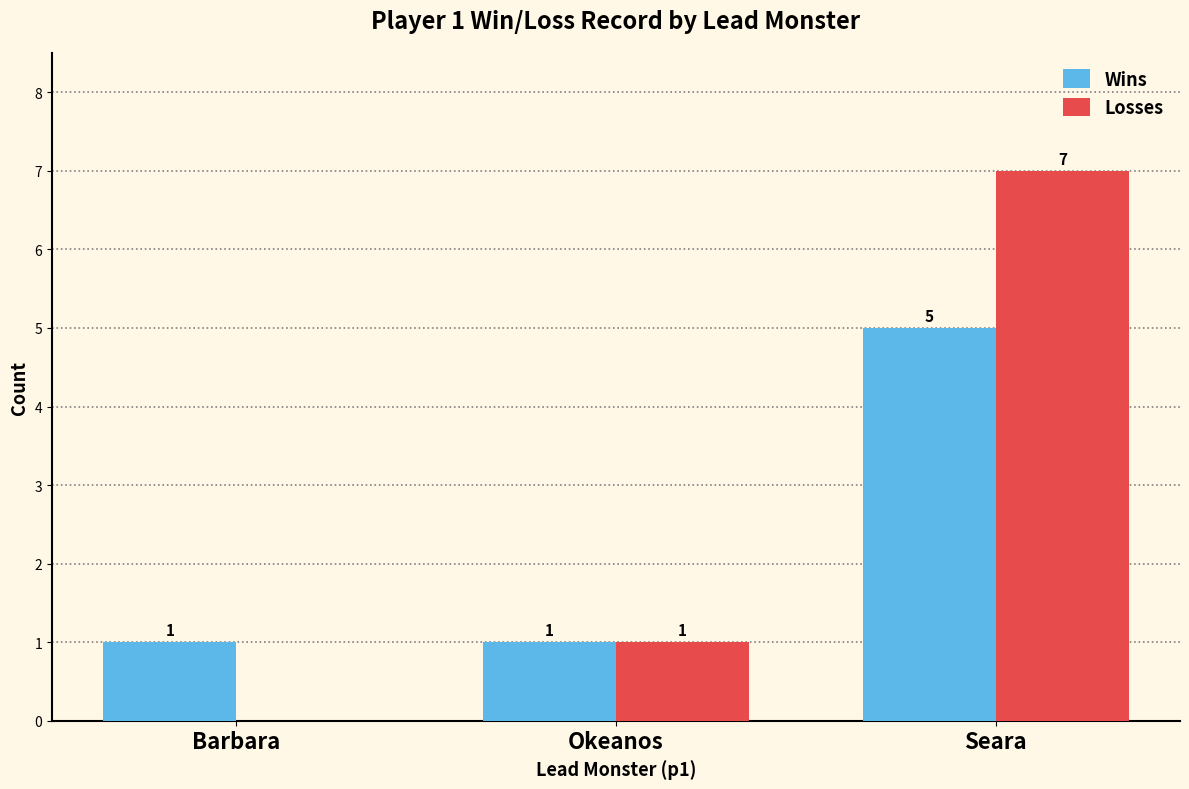

Reading right to left, list all the values displayed in this chart.

Wins: Seara=5	Okeanos=1	Barbara=1
Losses: Seara=7	Okeanos=1	Barbara=0